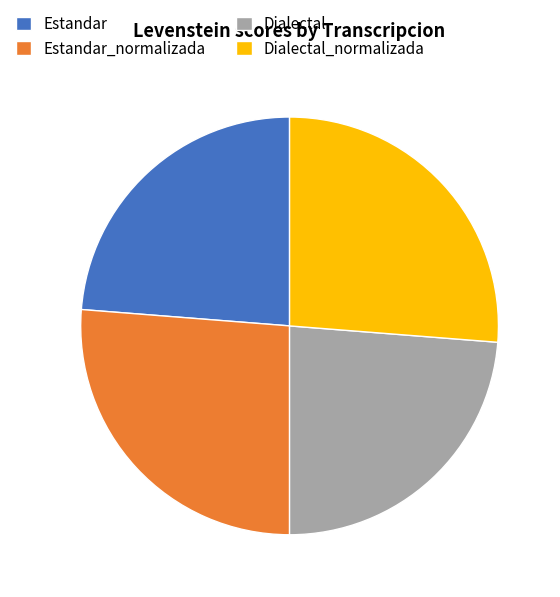

Is the sum of Estandar_normalizada and Dialectal_normalizada greater than half?

Yes